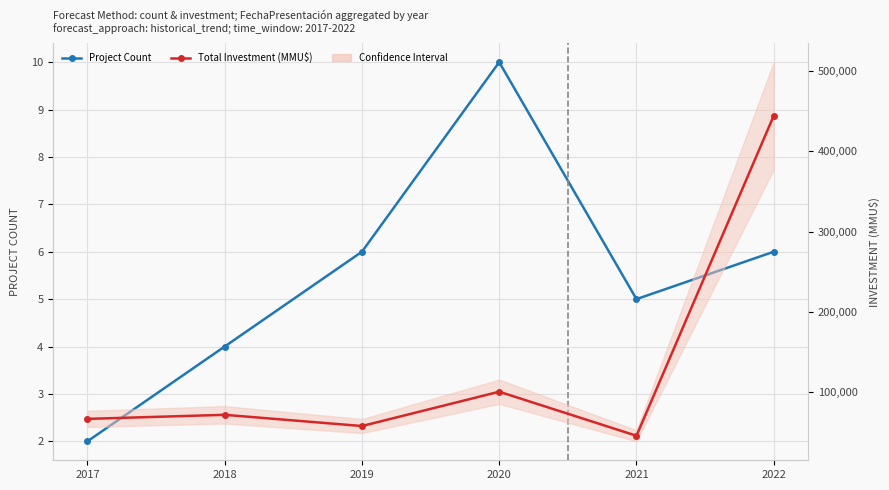

Which series has the largest total across all categories?

Total Investment (MMU$)